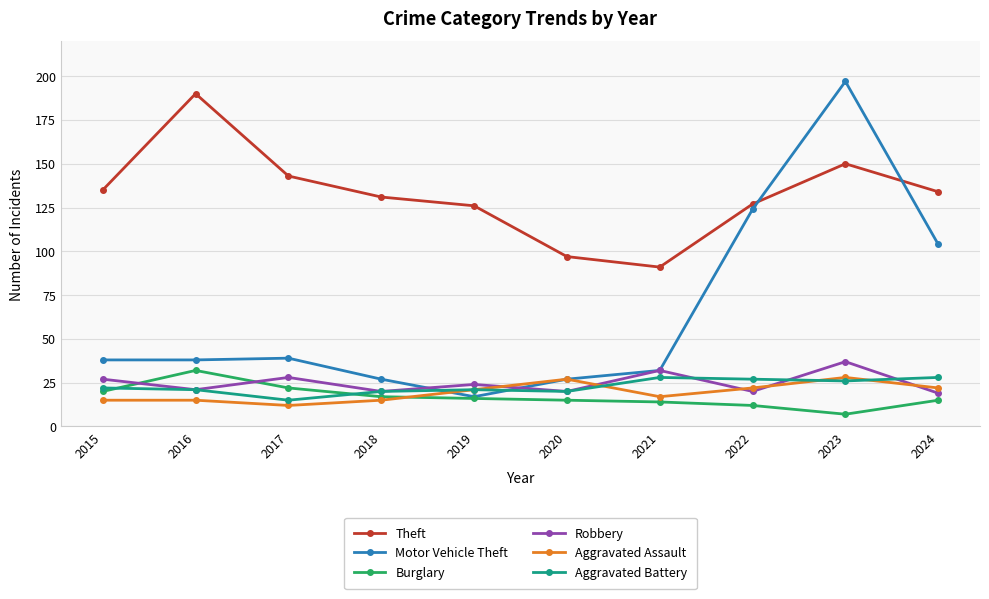

How many distinct data groups are displayed?

6